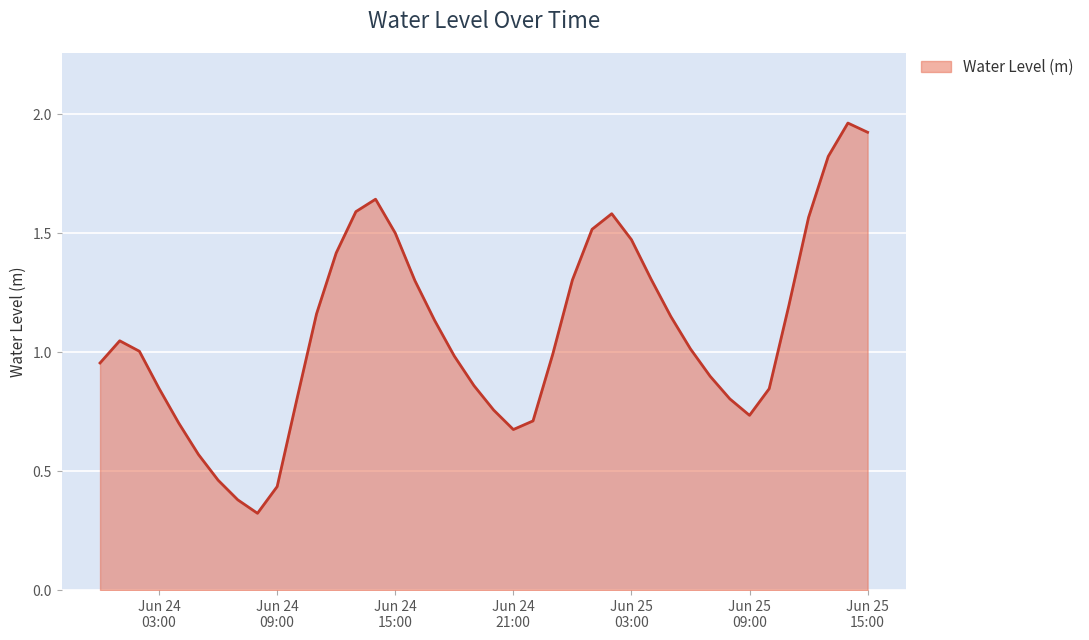

Where does the data first go above 1?

2024-06-24 01:00:00